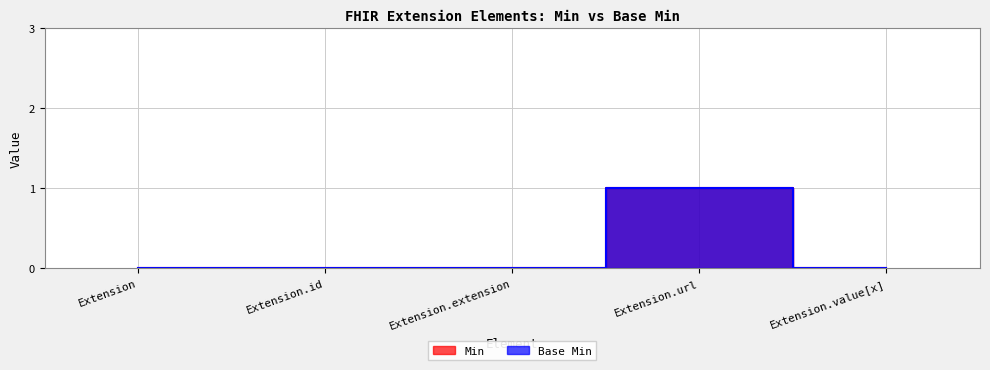

Reading left to right, list all the values displayed in this chart.

Min: 0	0	0	1	0
Base Min: 0	0	0	1	0